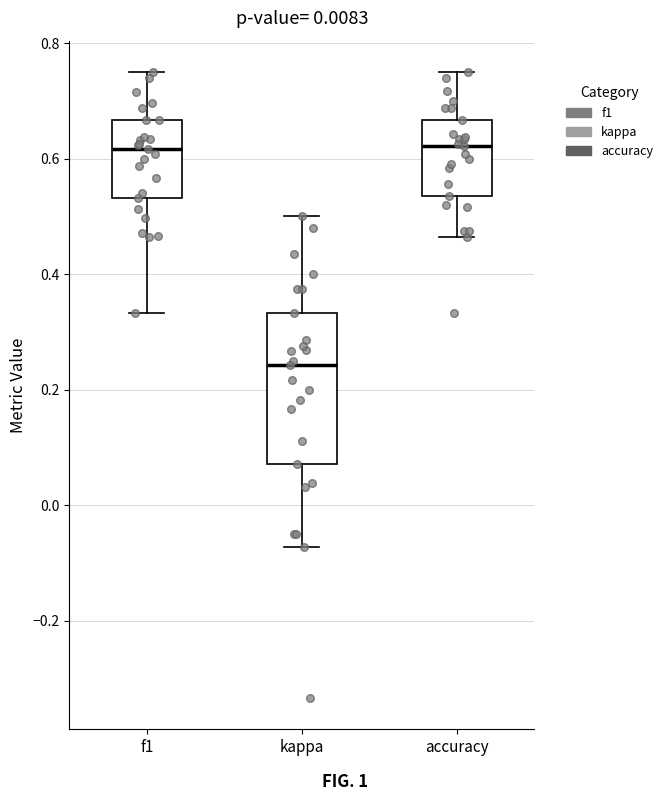

Which box's median line is the lowest?

kappa